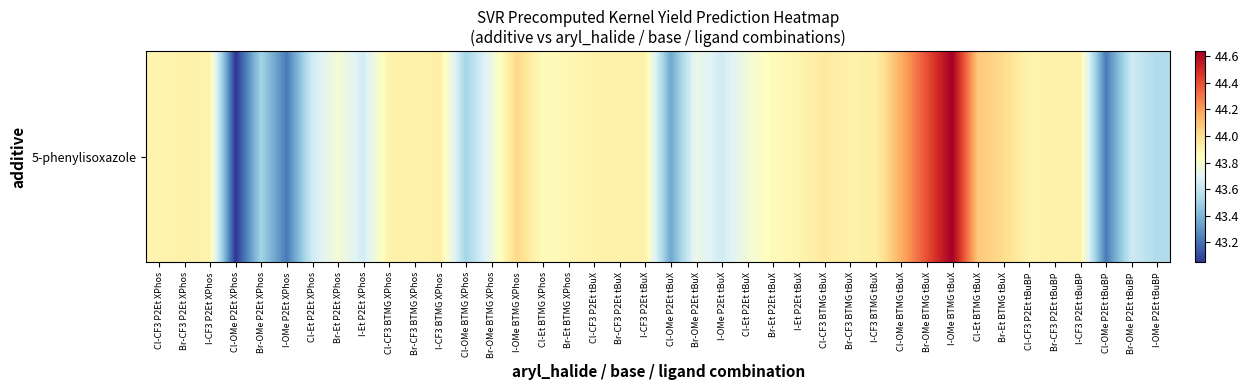

The chart shows a value of 20.4 at Cl-Et P2Et tBuX. True or false?

False